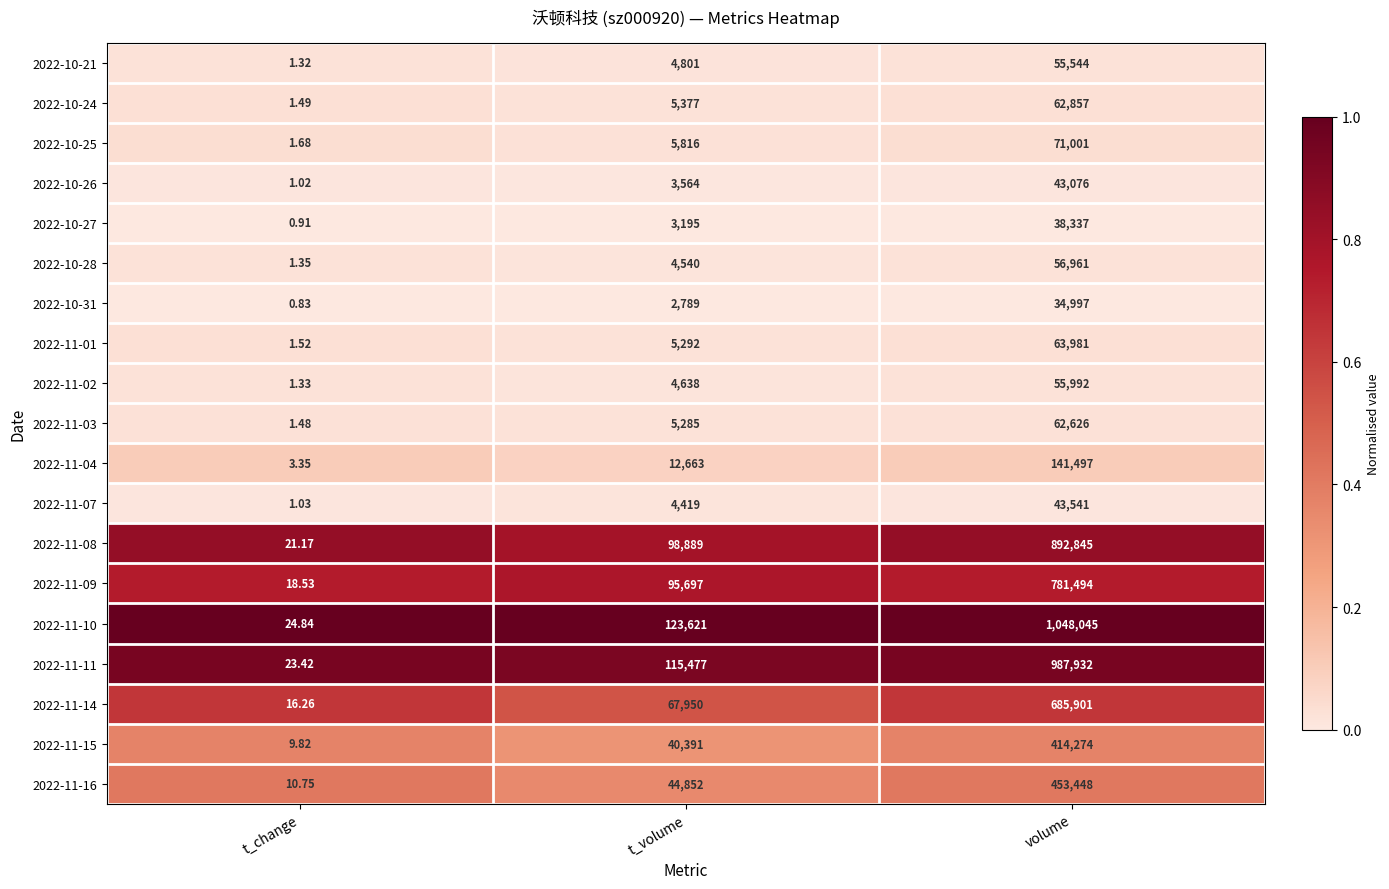

List the labels in order of 2022-10-28 value, largest first.

volume, t_volume, t_change